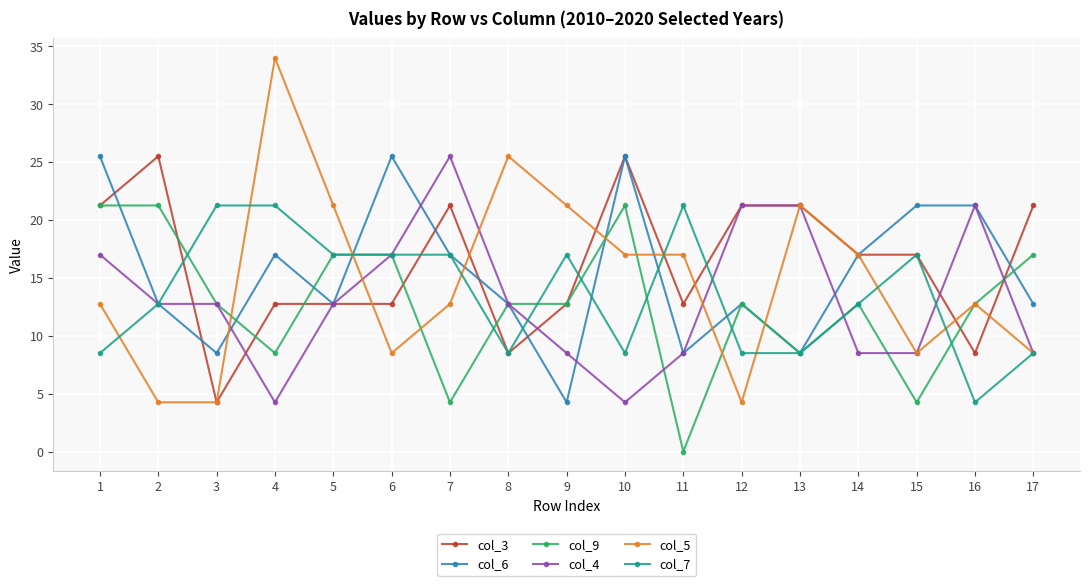

At how many categories does at least one series exceed 11?

17